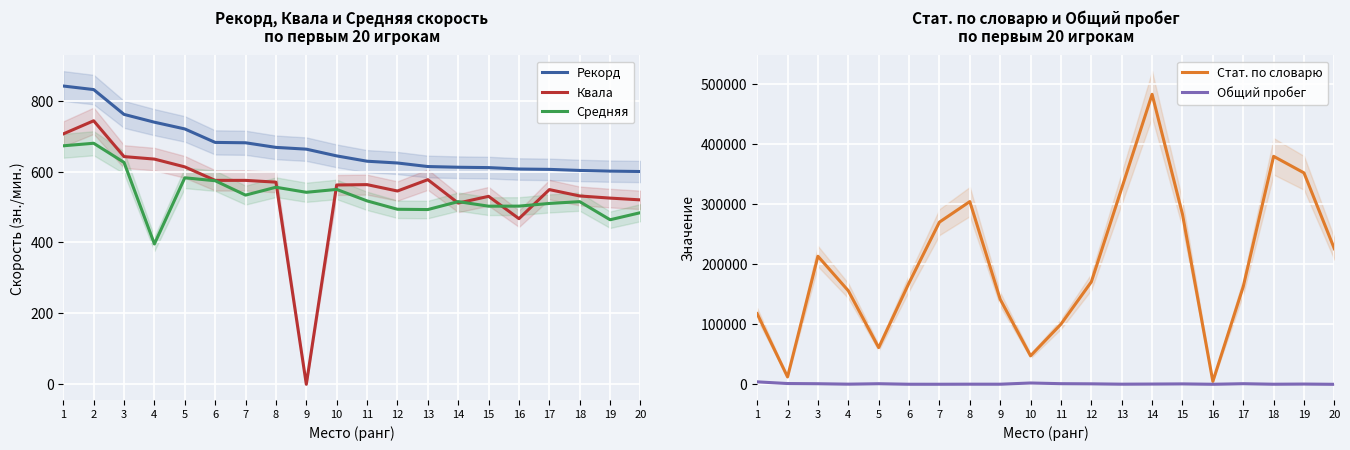

What is the difference between the Квала values at 16 and 12?

78.0